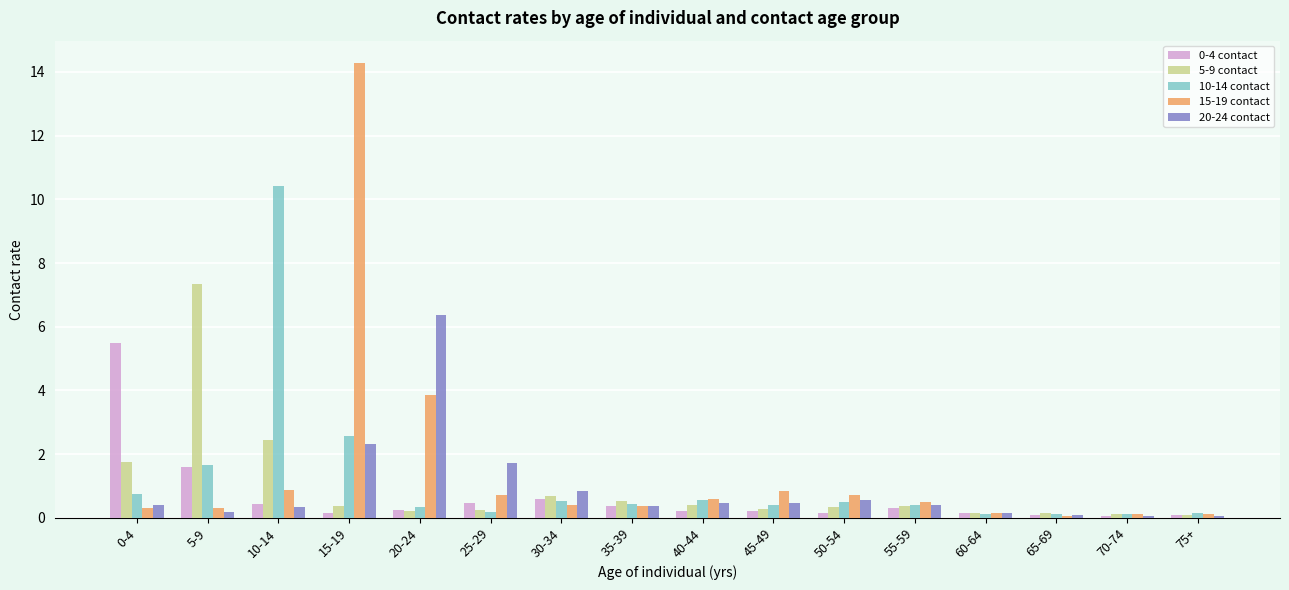

What is the value of the 10-14 contact bar at the 10th from the left?

0.4